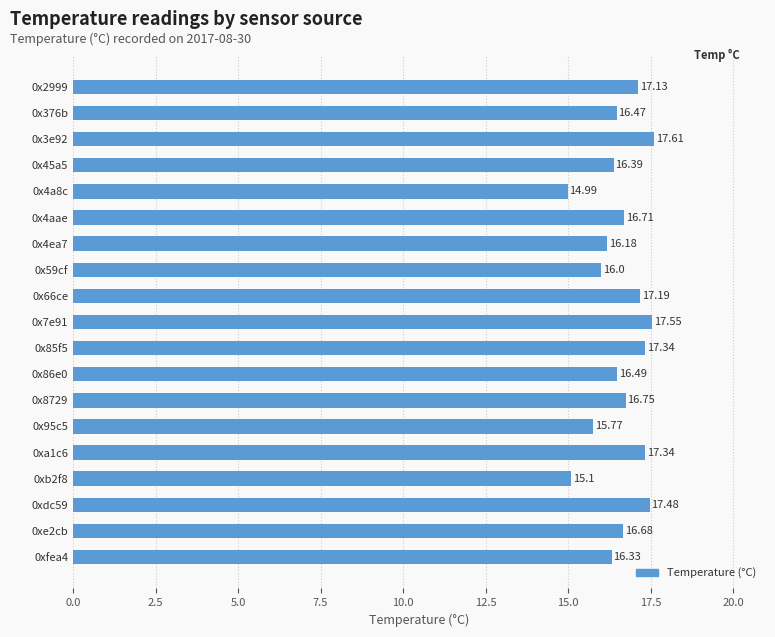

What is the sum of all values?

315.5